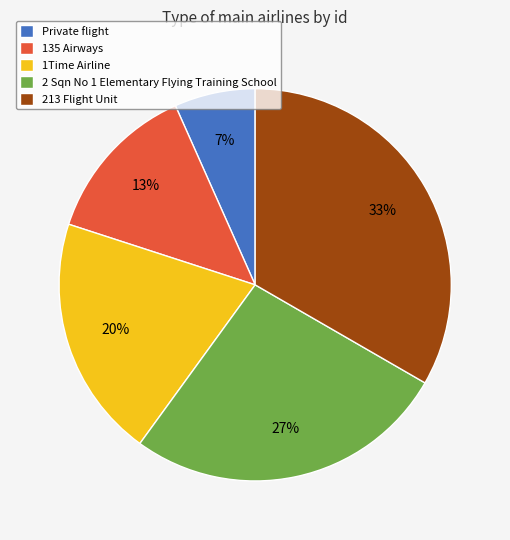

How many slices are in this pie chart?

5